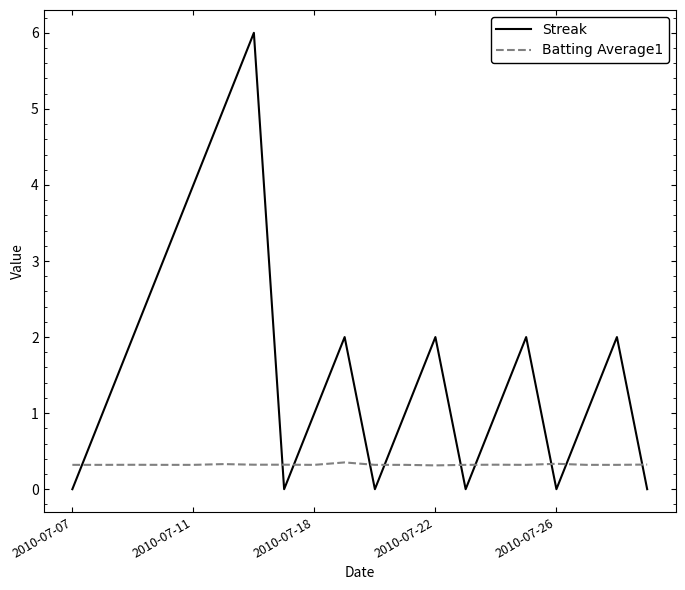

Which series has the largest total across all categories?

Streak